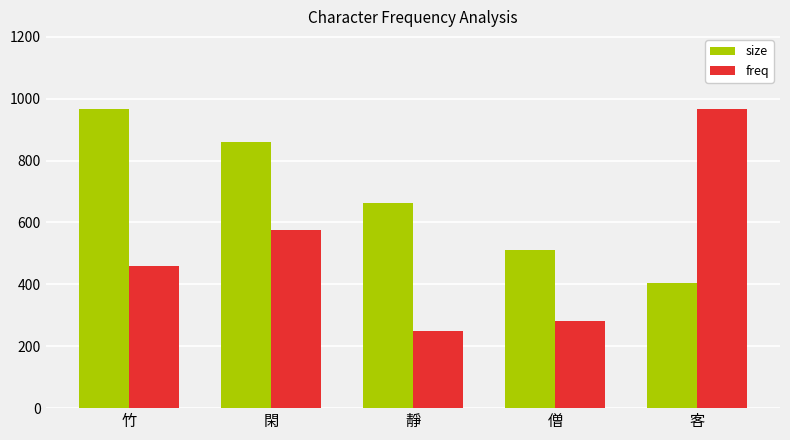

What is the value of the freq bar at the 5th from the left?

967.0